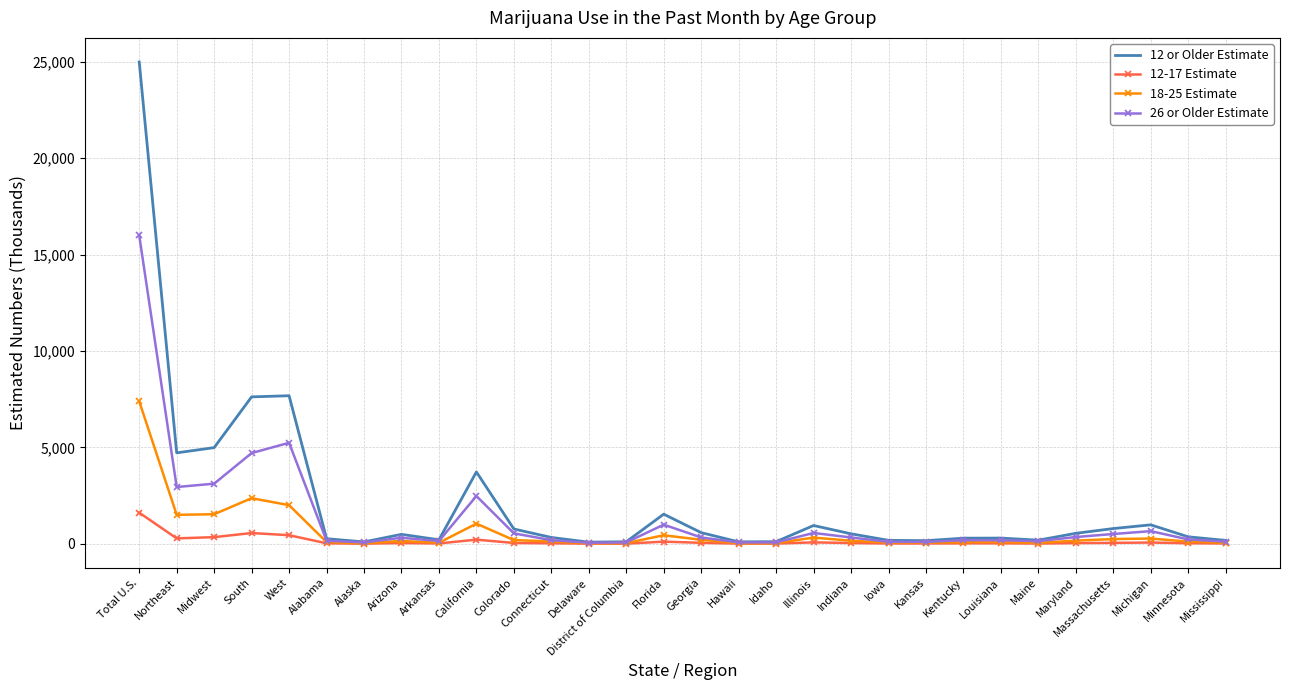

At how many categories does at least one series exceed 19316?

1